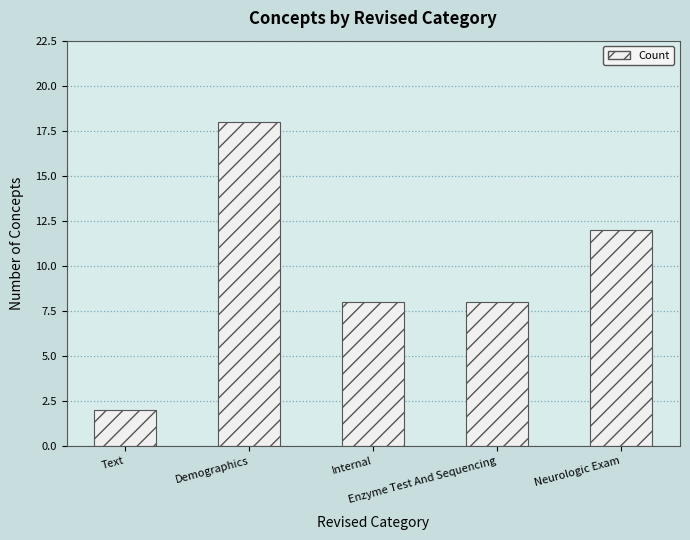

What is the change in value from Internal to Neurologic Exam?

+4